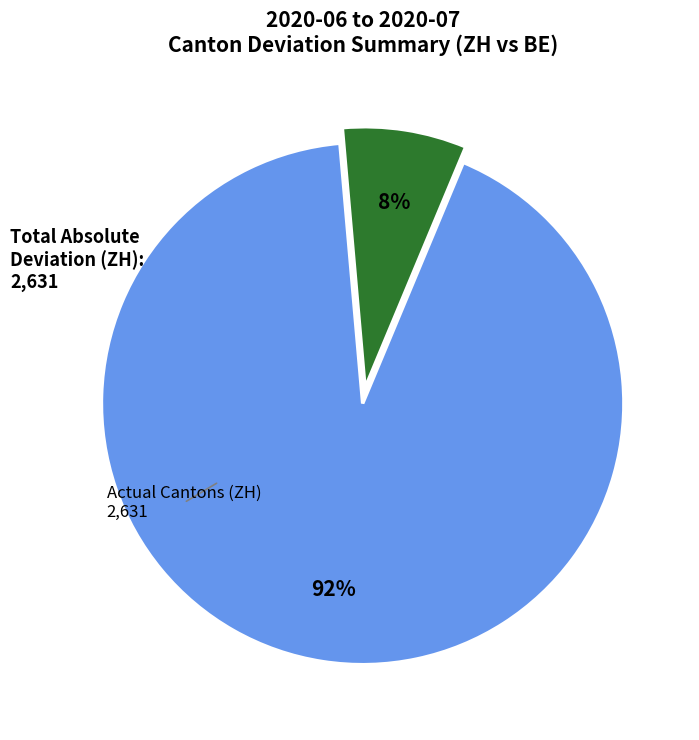

The Program Cantons (BE) slice represents 1% of the pie. True or false?

False